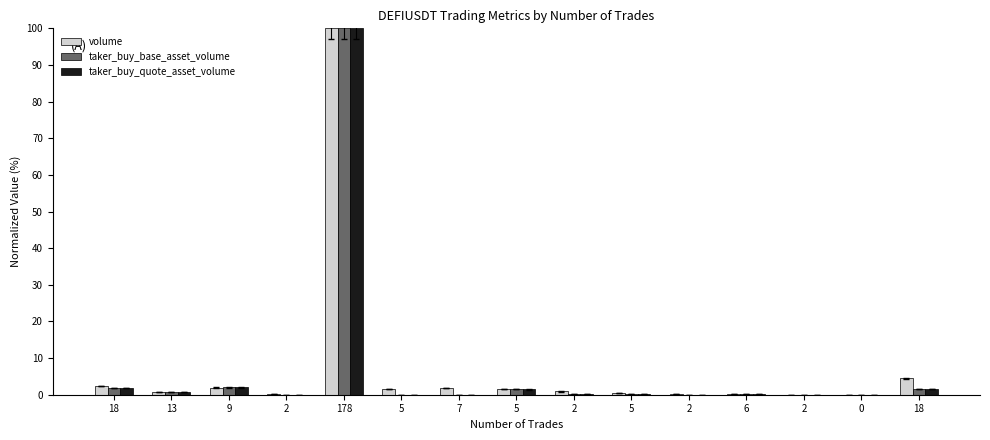

Are the bars horizontal?

No